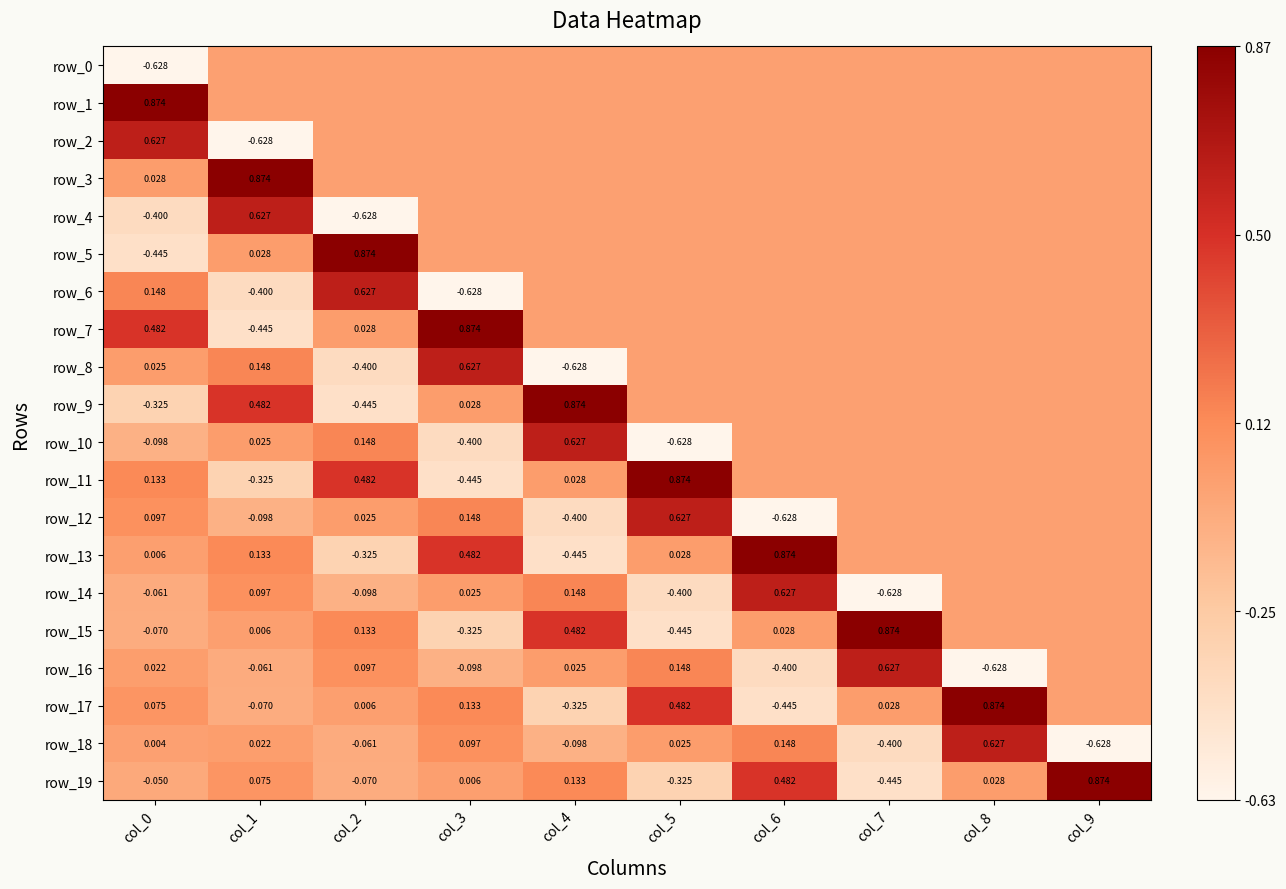

Is the value of row_11 at col_8 greater than the value of row_4 at col_9?

No